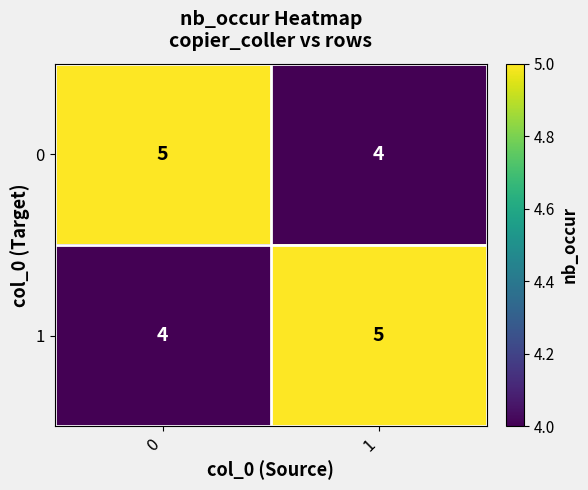

What is the total value across all series at 0?

9